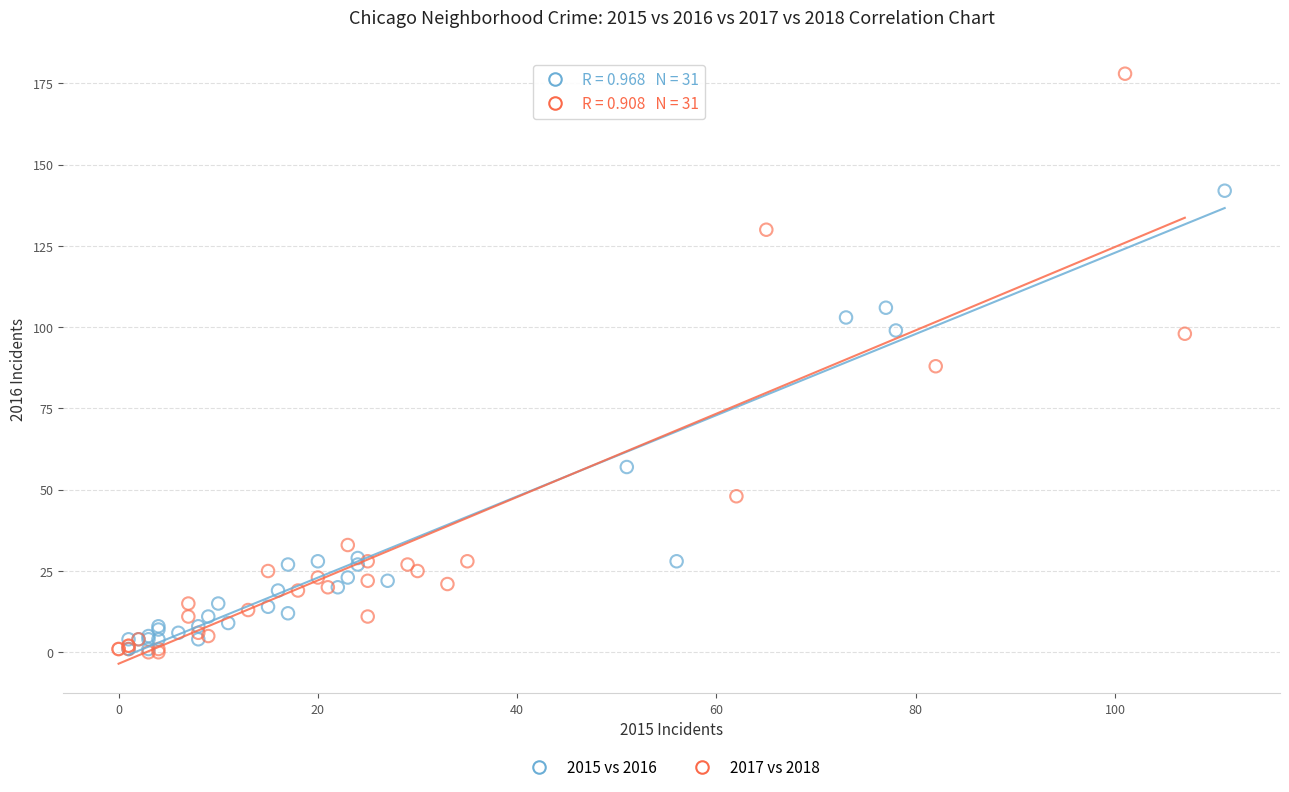

Which series reaches the maximum Y coordinate?

2017 vs 2018